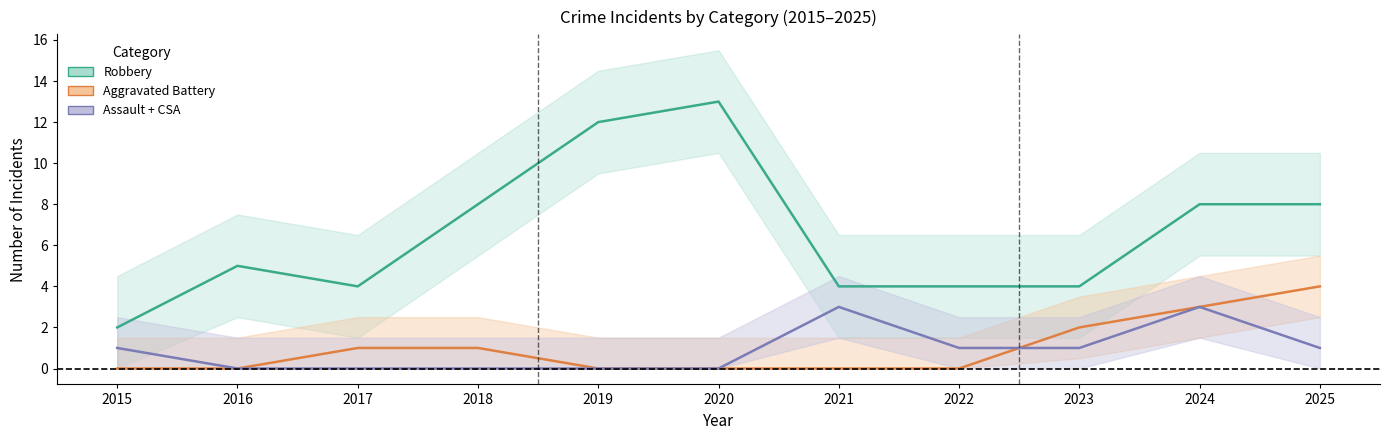

What is the difference between the Robbery values at 2016 and 2025?

3